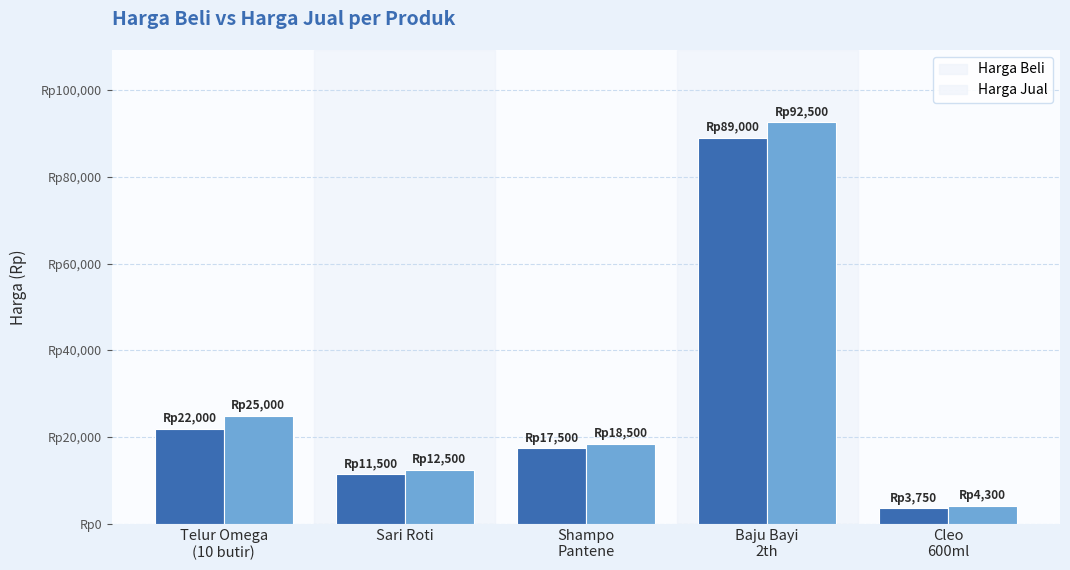

Is it true that harga_jual equals 6240 at Telur Omega
(10 butir)?

False